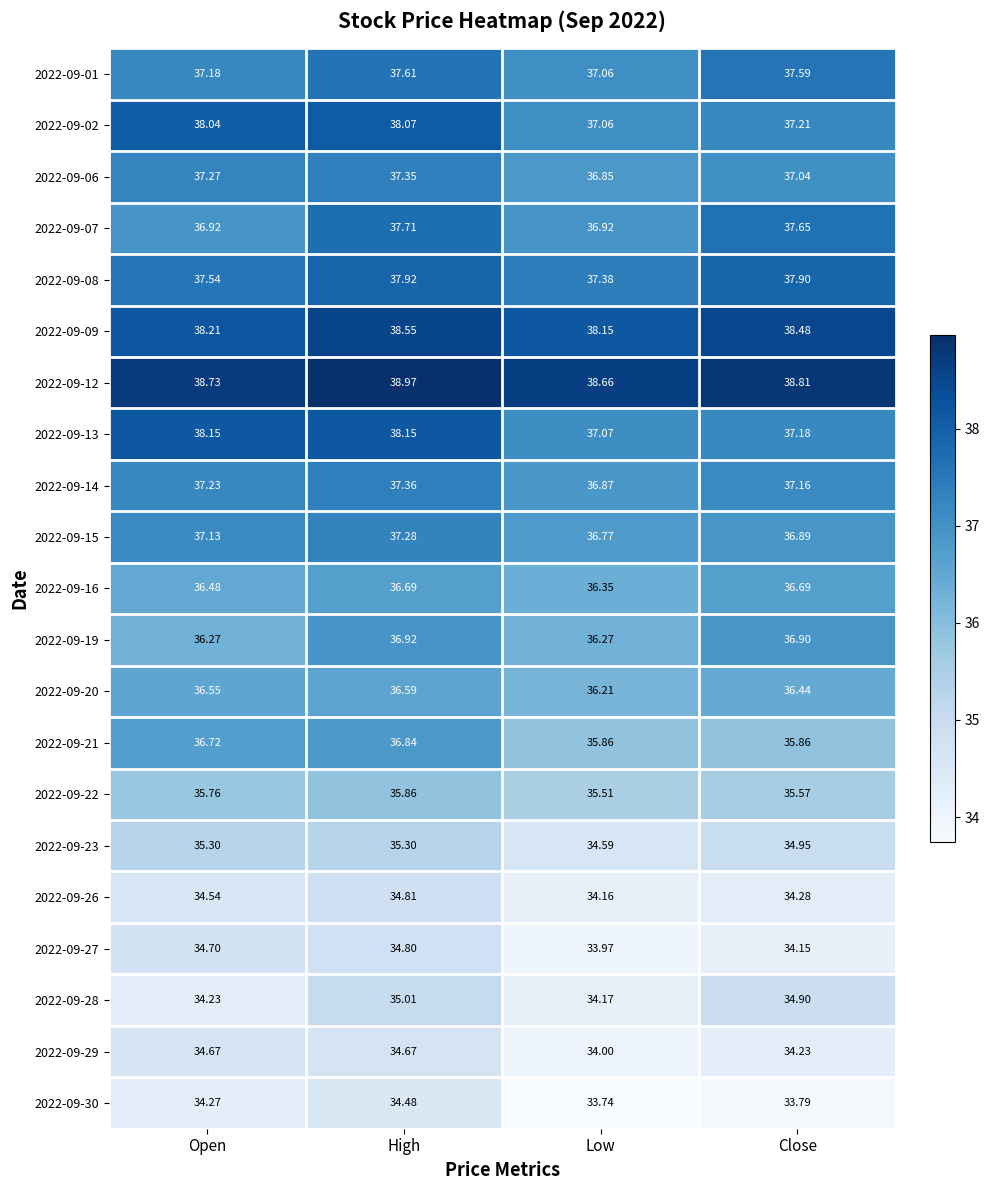

Which series has the largest total across all categories?

2022-09-12